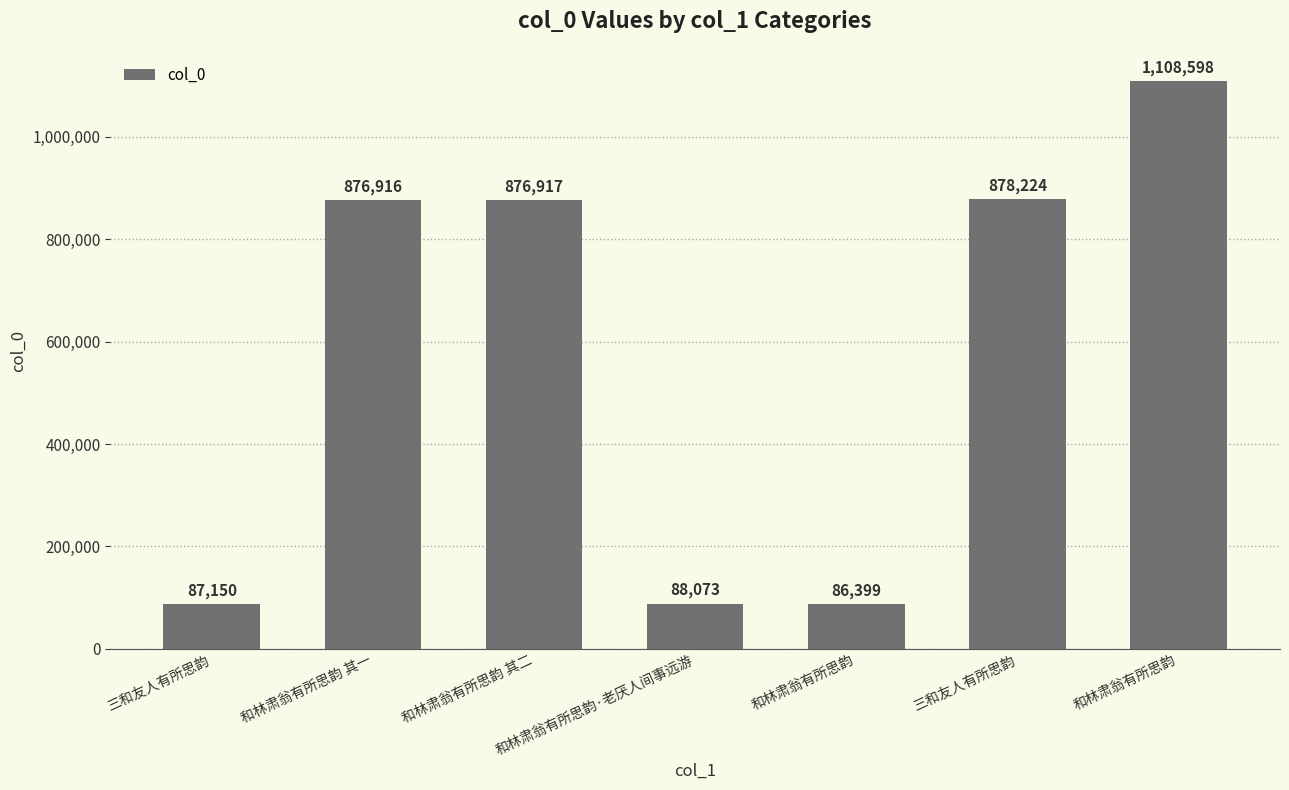

Reading left to right, list all the values displayed in this chart.

87150	876916	876917	88073	86399	878224	1108598